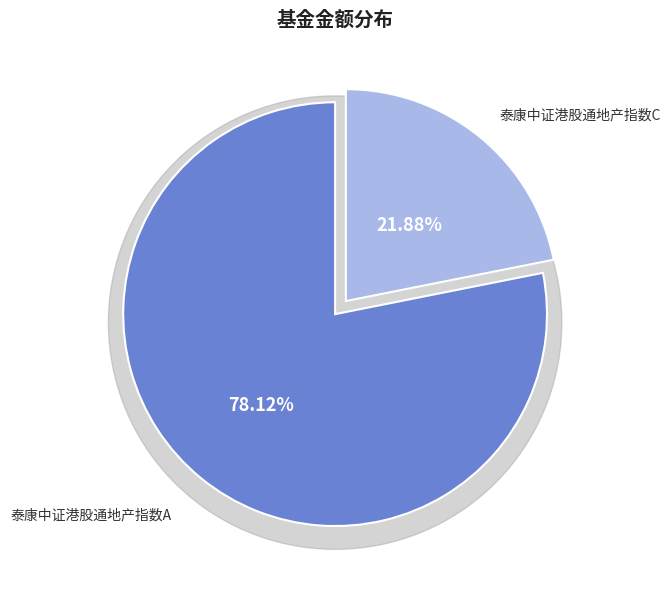

Which category has the smallest portion of the pie?

泰康中证港股通地产指数C